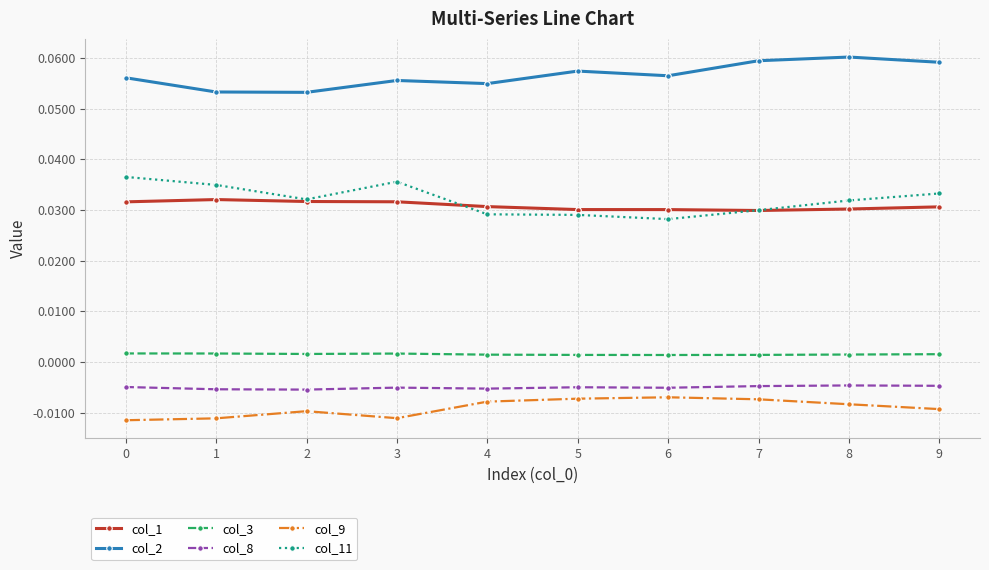

How many distinct data groups are displayed?

6